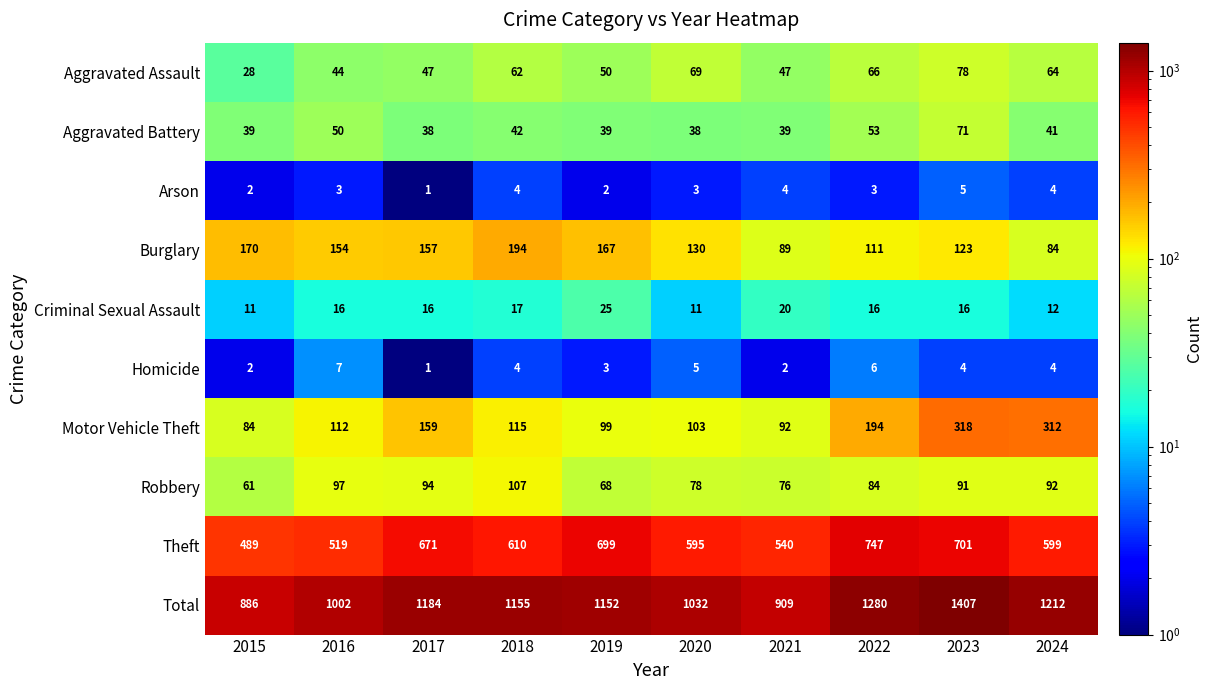

What is the difference between the highest and lowest values at 2023?

1403